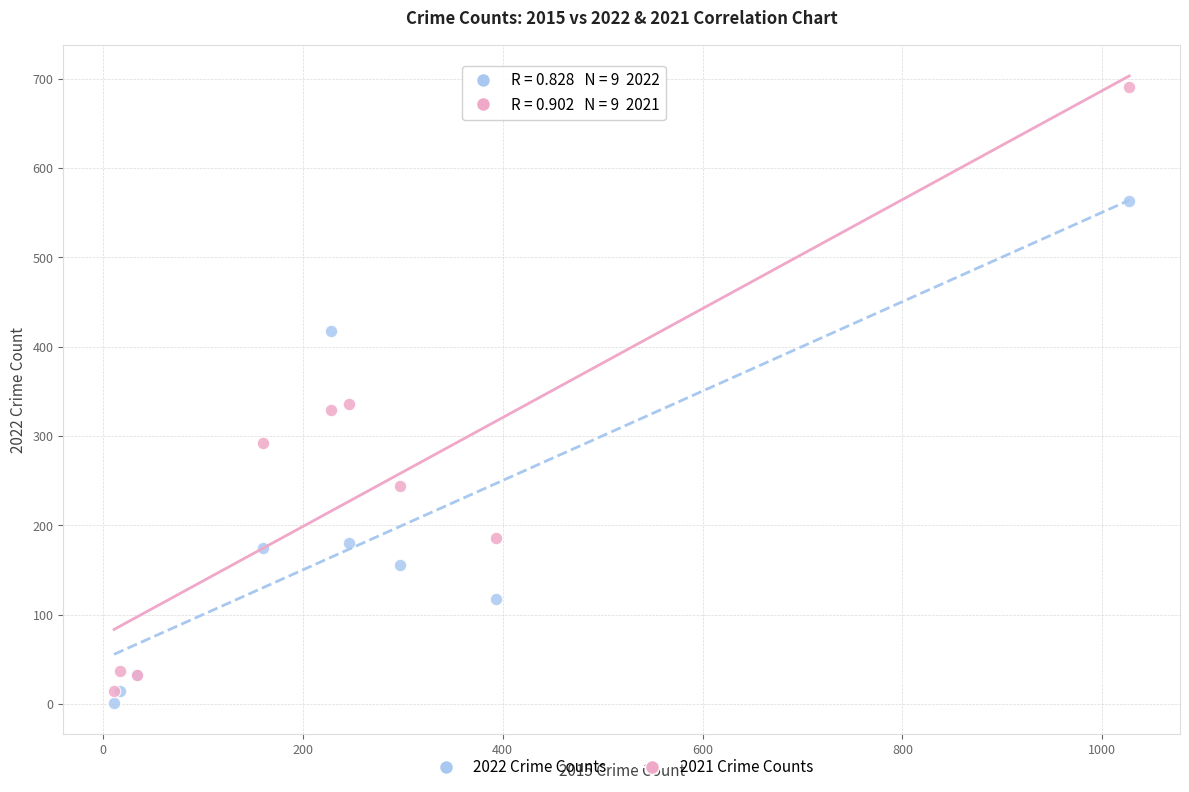

Which series contains the lowest Y value?

2022 Crime Counts